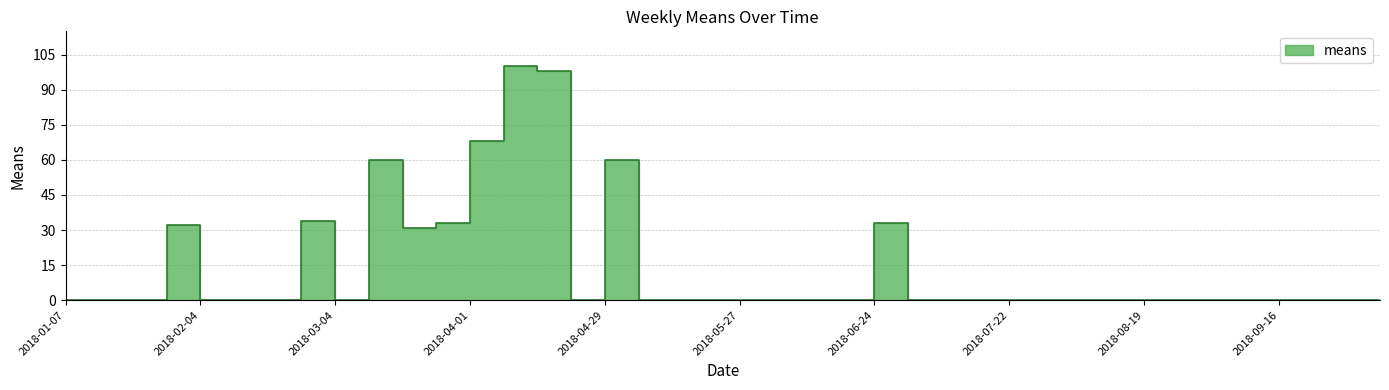

Reading left to right, what are all the values shown in this chart?

2018-01-07=0	2018-01-14=0	2018-01-21=0	2018-01-28=32	2018-02-04=0	2018-02-11=0	2018-02-18=0	2018-02-25=34	2018-03-04=0	2018-03-11=60	2018-03-18=31	2018-03-25=33	2018-04-01=68	2018-04-08=100	2018-04-15=98	2018-04-22=0	2018-04-29=60	2018-05-06=0	2018-05-13=0	2018-05-20=0	2018-05-27=0	2018-06-03=0	2018-06-10=0	2018-06-17=0	2018-06-24=33	2018-07-01=0	2018-07-08=0	2018-07-15=0	2018-07-22=0	2018-07-29=0	2018-08-05=0	2018-08-12=0	2018-08-19=0	2018-08-26=0	2018-09-02=0	2018-09-09=0	2018-09-16=0	2018-09-23=0	2018-09-30=0	2018-10-07=0